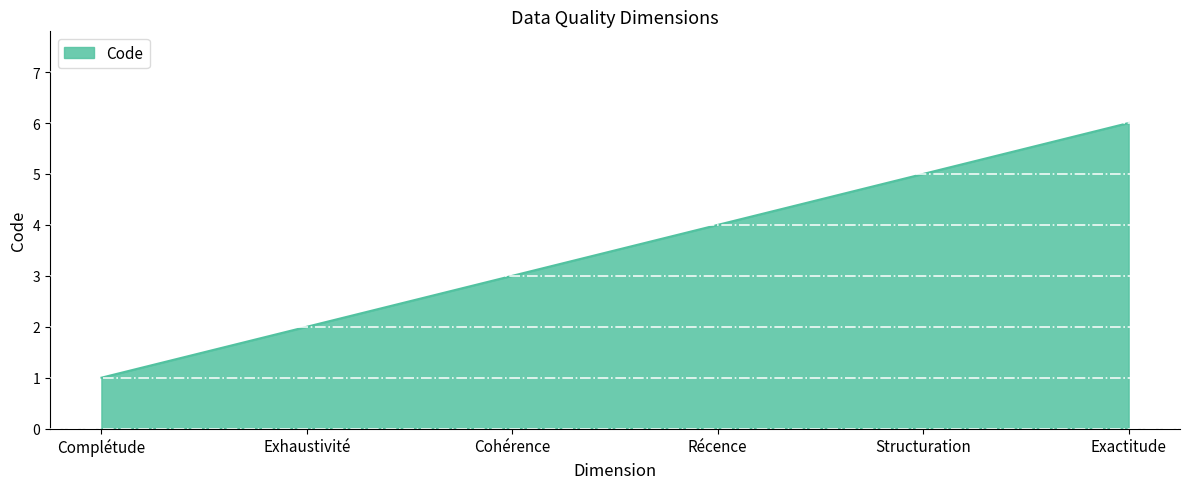

How many lines are shown in the chart?

1